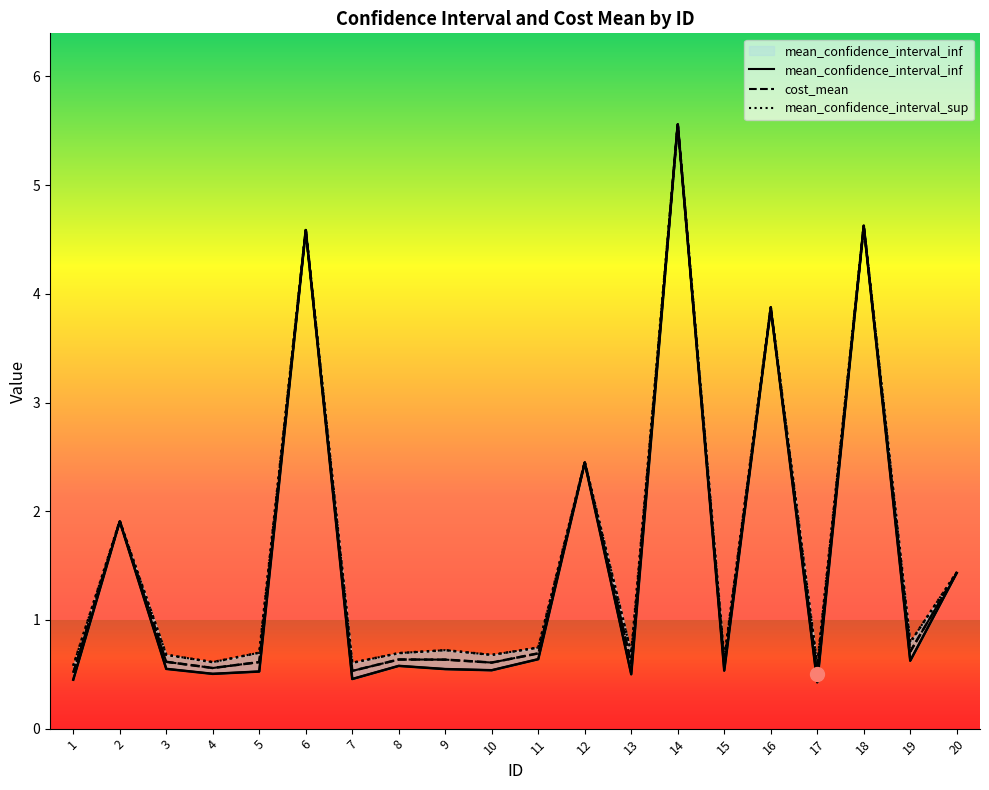

Rank the series at 4 from lowest to highest value.

mean_confidence_interval_inf, cost_mean, mean_confidence_interval_sup